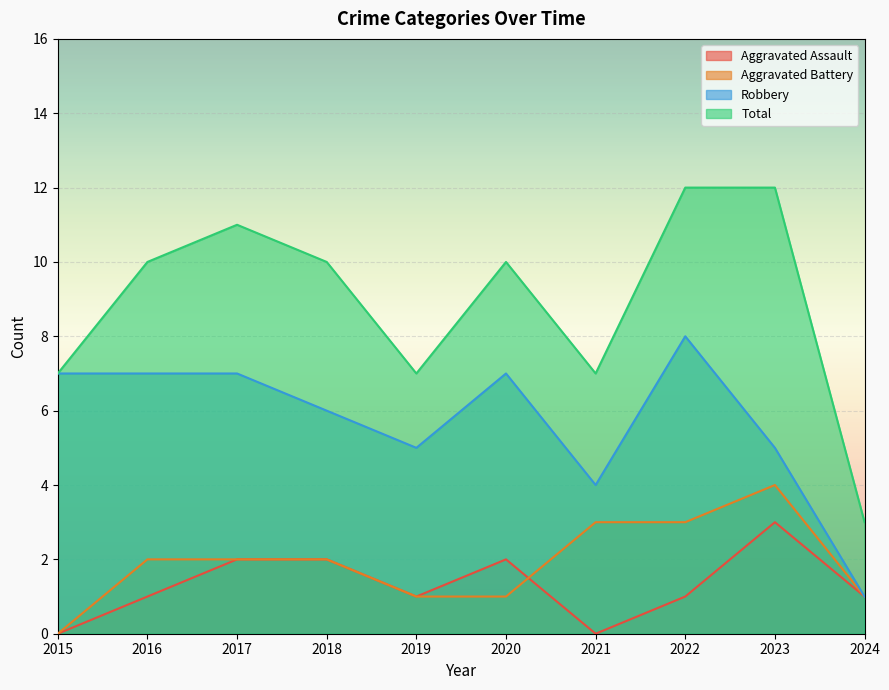

True or false: Robbery and Aggravated Assault cross at least once.

False